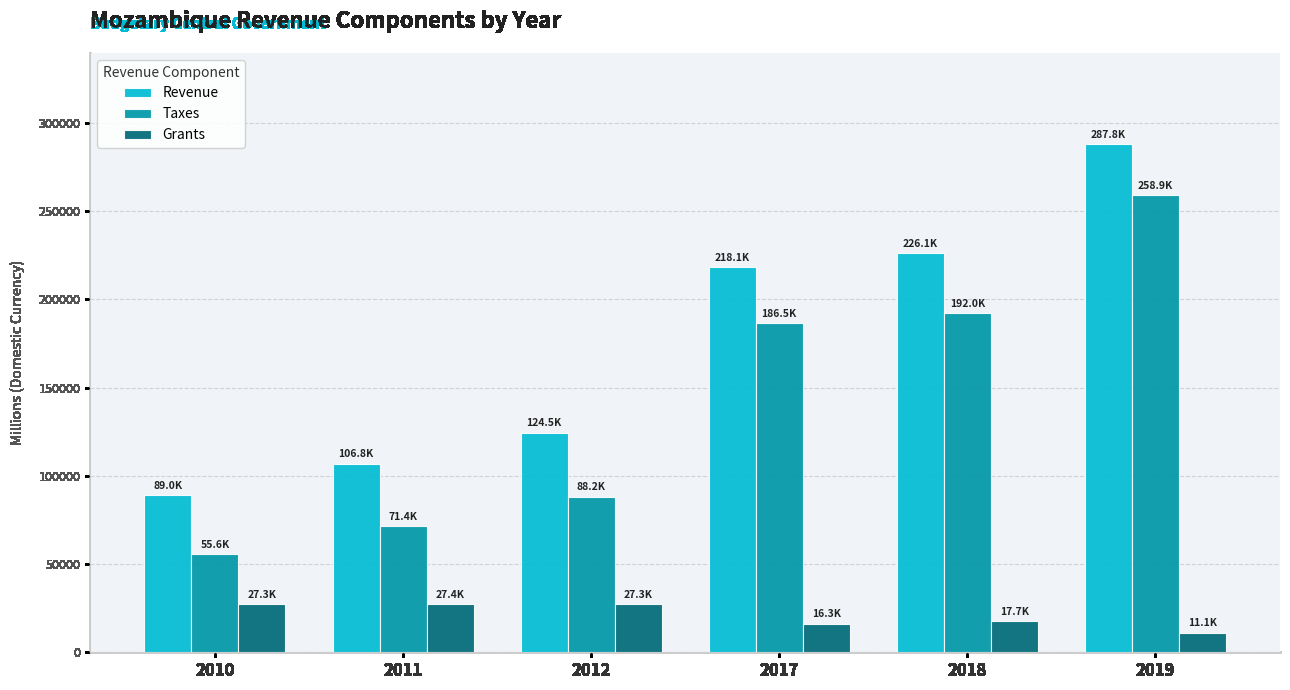

What are all the series names shown in the legend?

Revenue, Taxes, Grants